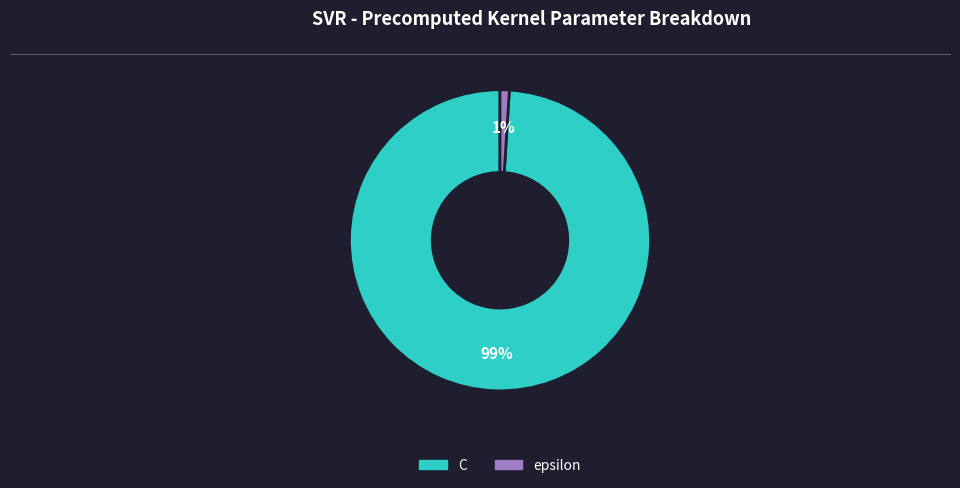

Is the sum of C and epsilon greater than half?

Yes